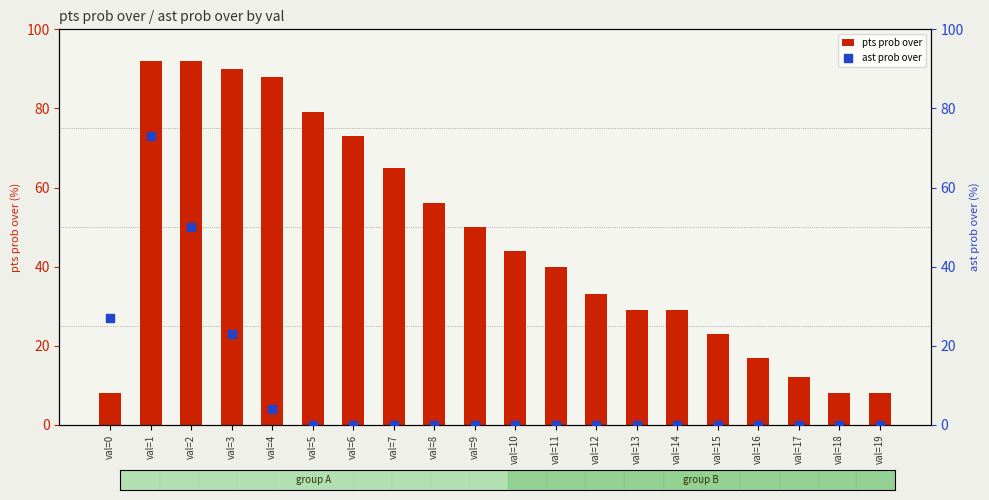

At how many categories does at least one series exceed 38?

11